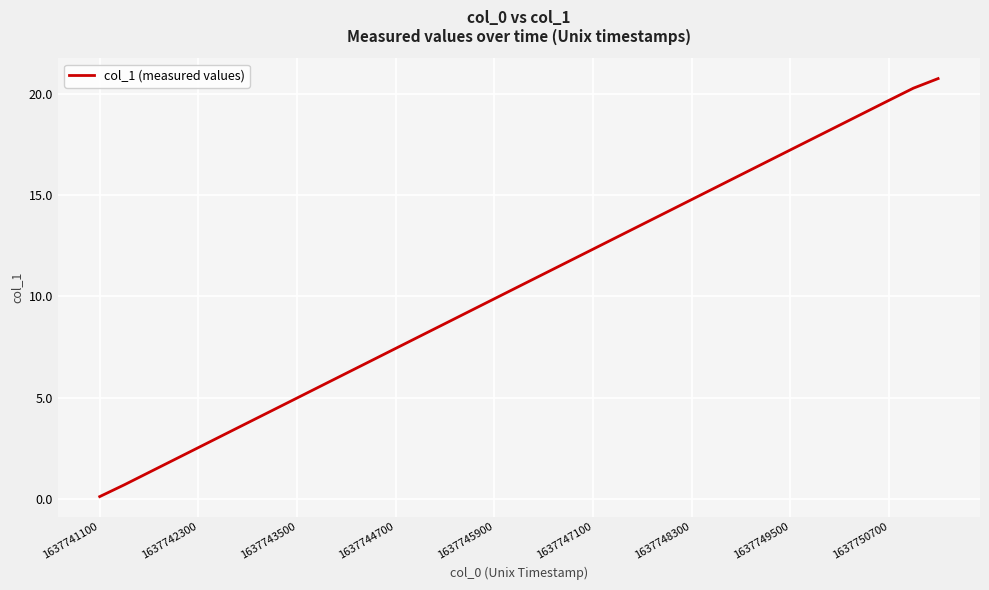

What is the maximum value shown in the chart?

20.8